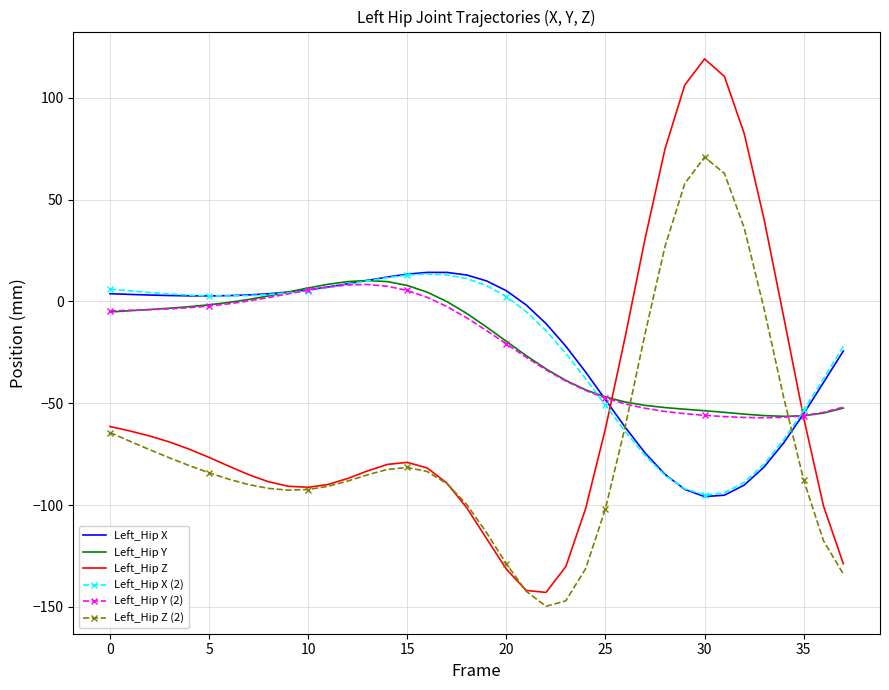

What is the highest value of the Left_Hip X (2) series?

13.5